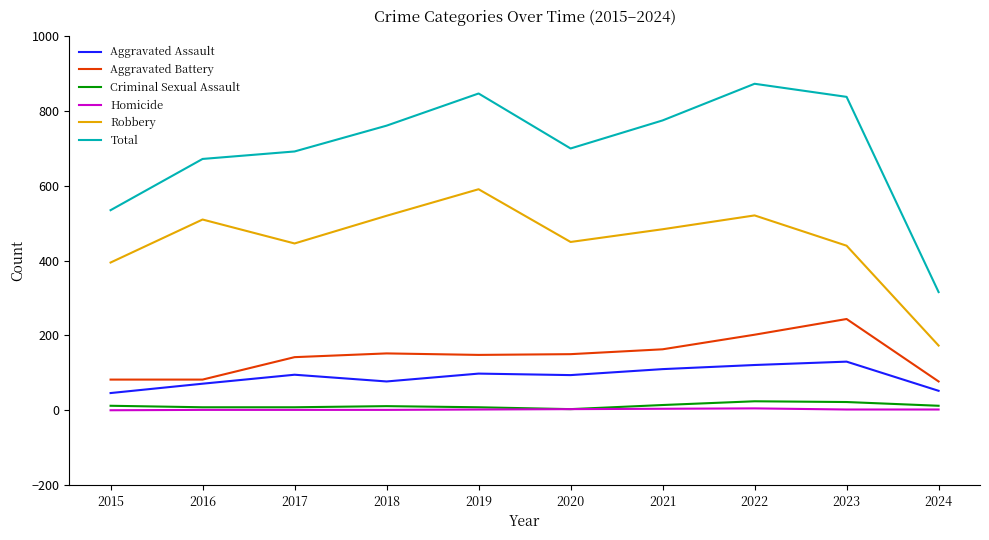

Is the value of Robbery at 2015 greater than the value of Aggravated Battery at 2024?

Yes